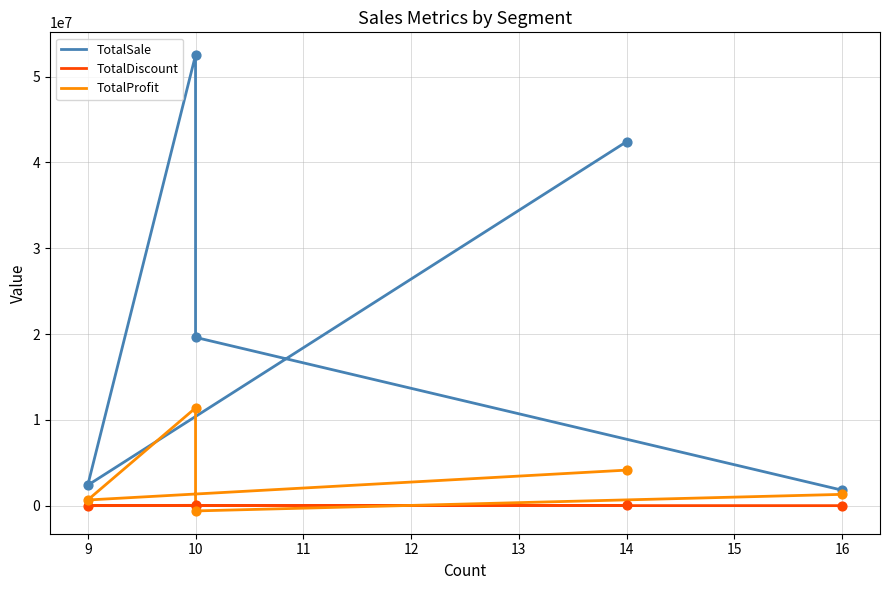

What are all the series names shown in the legend?

TotalSale, TotalDiscount, TotalProfit